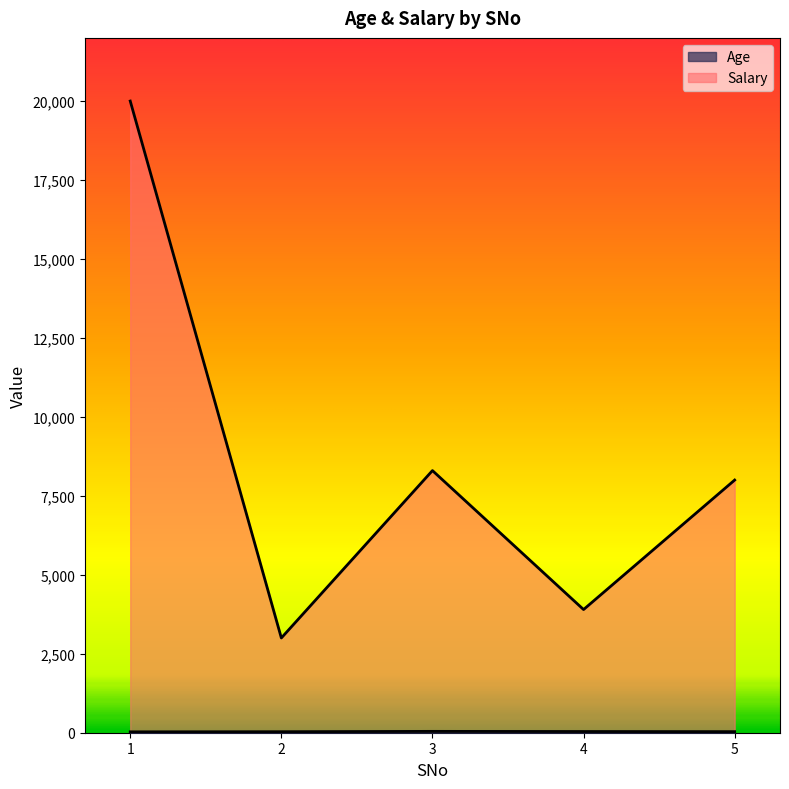

List the series in order of their overall mean, highest first.

Salary, Age